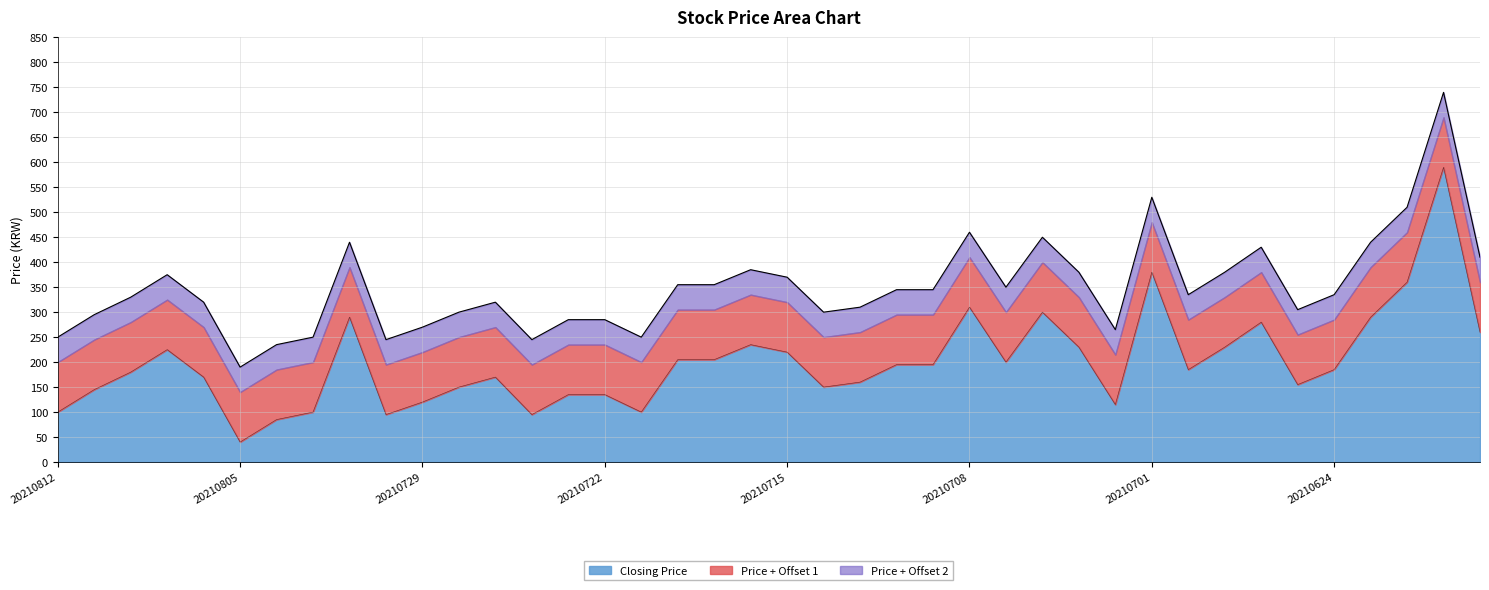

At which category does the chart reach its minimum across all series?

20210805